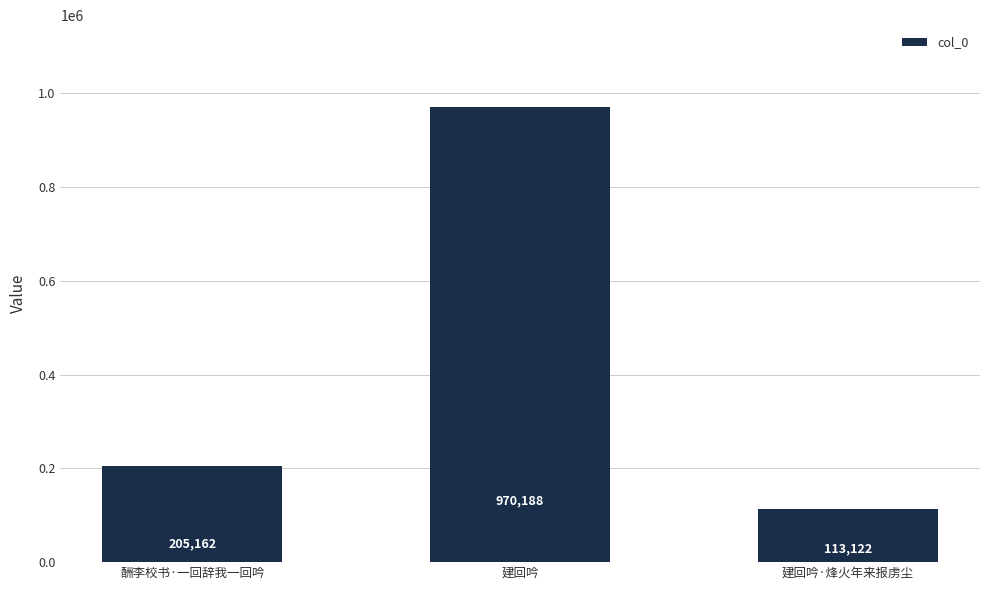

Rank the categories by value from lowest to highest.

建回吟·烽火年来报虏尘, 酬李校书·一回辞我一回吟, 建回吟